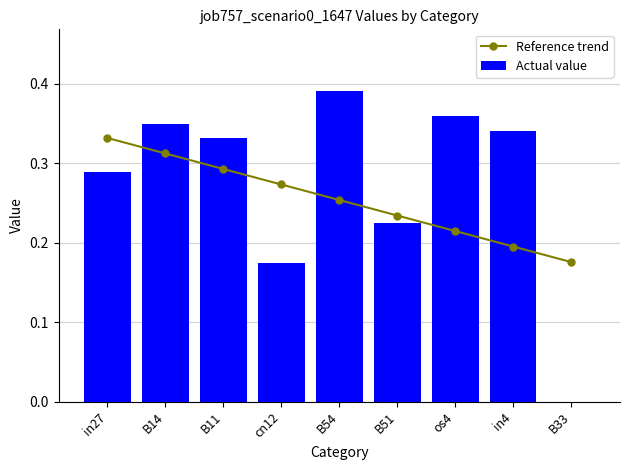

What is the label of the 4th bar from the right?

B51